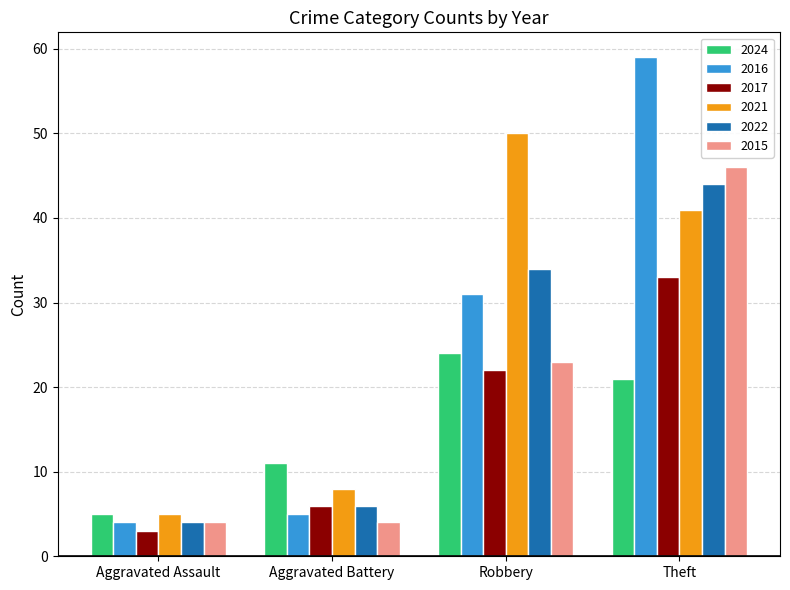

Are the bars grouped side by side (vs. stacked)?

Yes